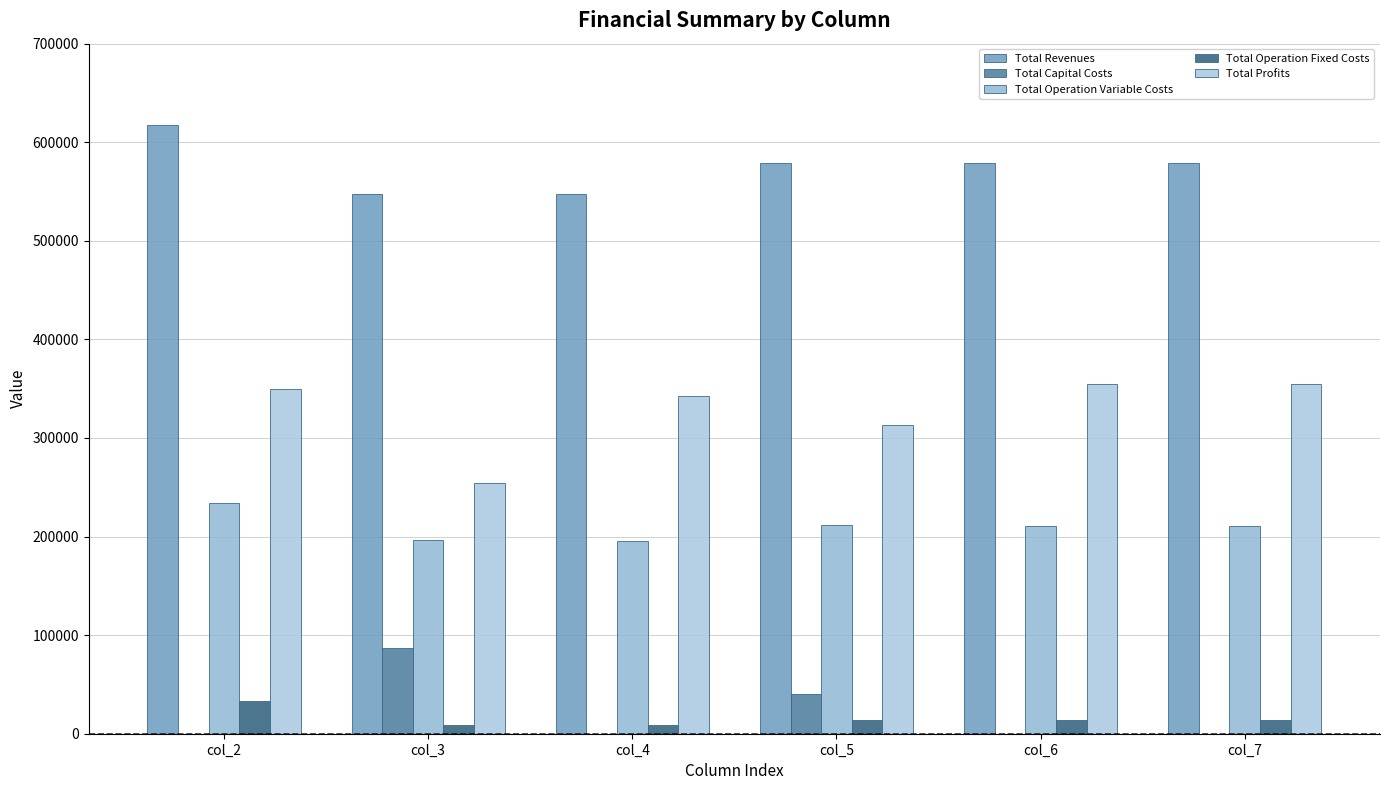

What is the average value of the Total Operation Variable Costs series?

209954.1